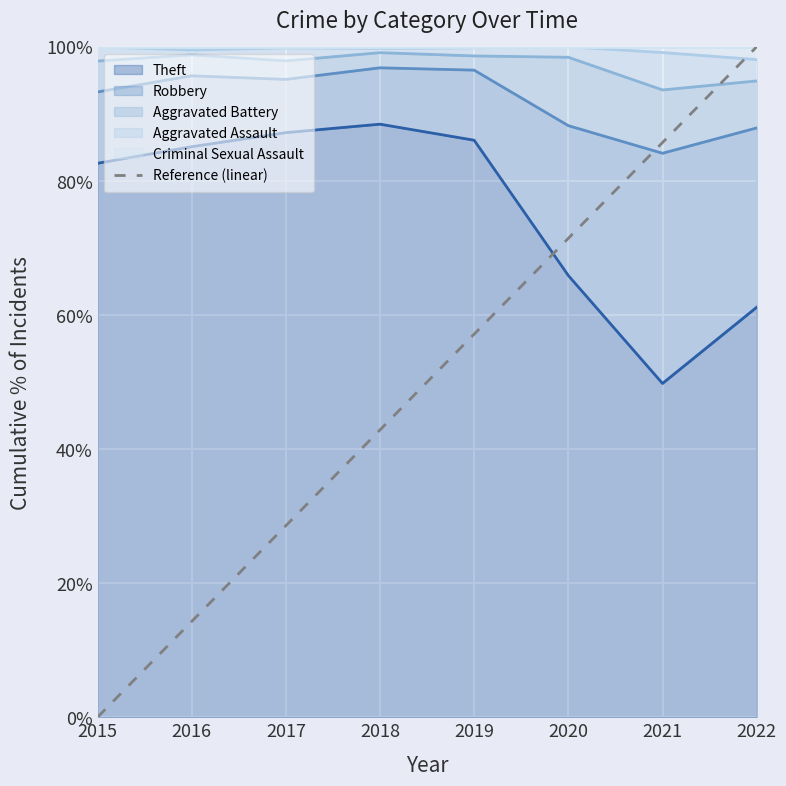

What is the sum of all values?

100